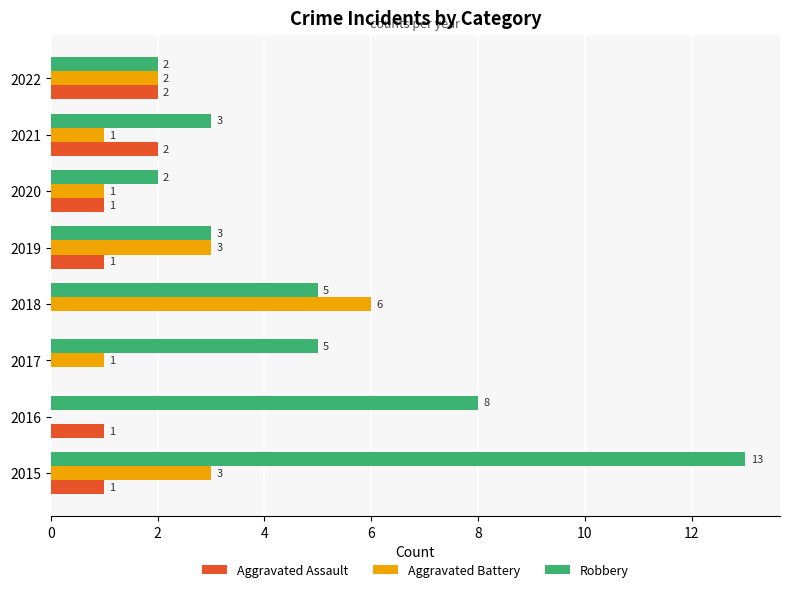

Which series has the largest total across all categories?

Robbery